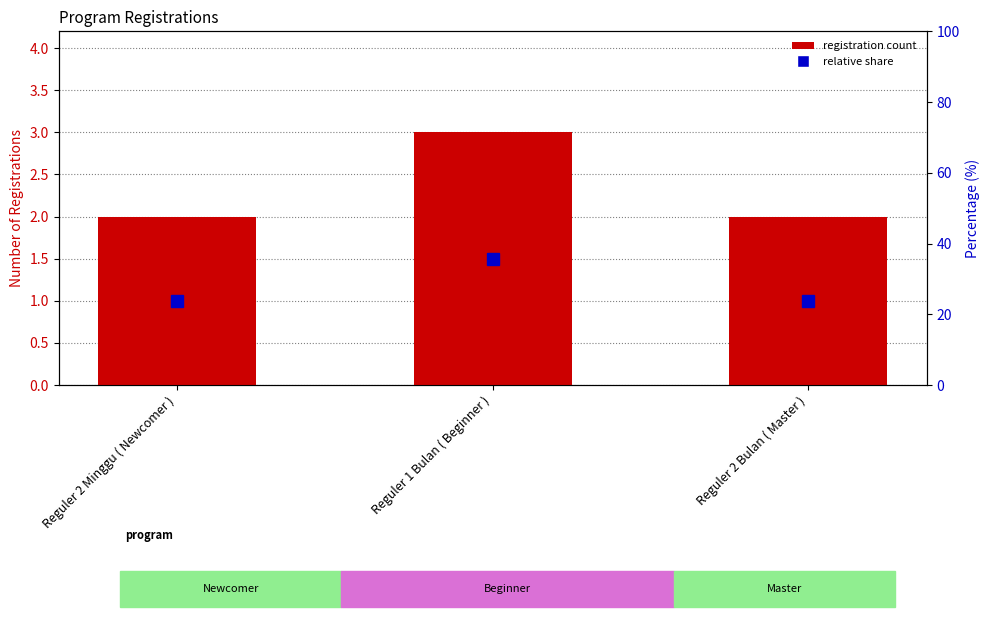

What is the value of the 1st bar from the left?

2